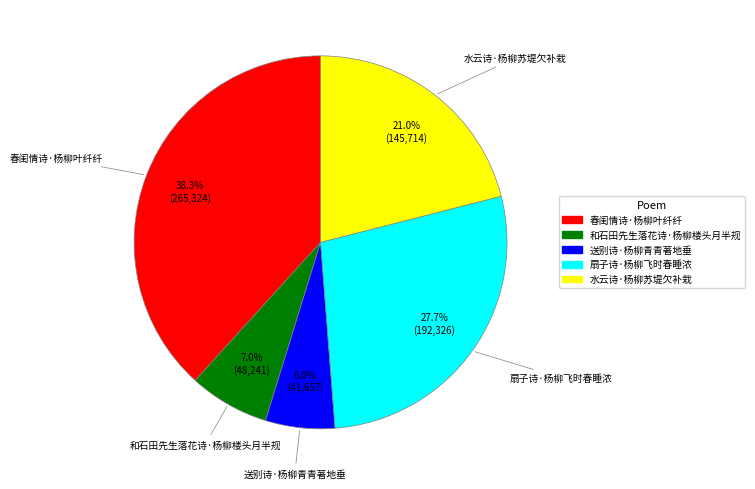

Rank the categories by value from highest to lowest.

春闺情诗·杨柳叶纤纤, 扇子诗·杨柳飞时春睡浓, 水云诗·杨柳苏堤欠补栽, 和石田先生落花诗·杨柳楼头月半规, 送别诗·杨柳青青著地垂